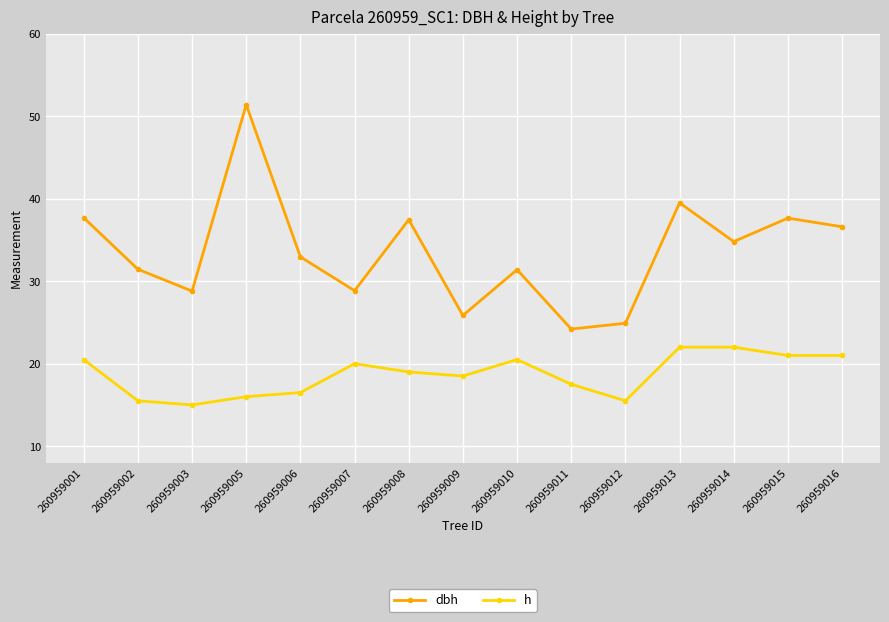

Read the dbh value at 260959016.

36.6